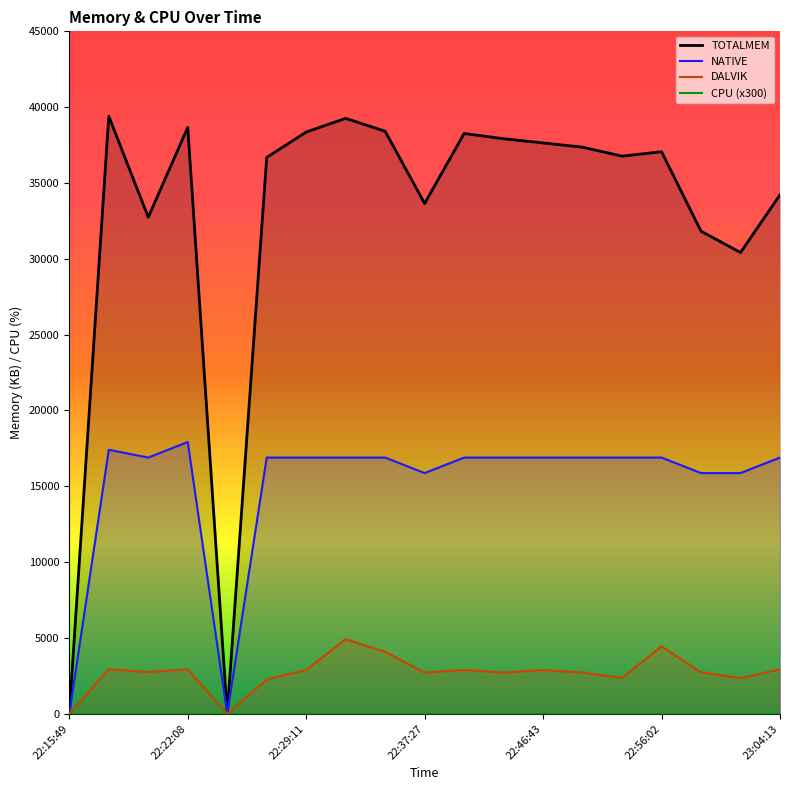

Is it true that NATIVE equals 17408 at 22:17:53?

True